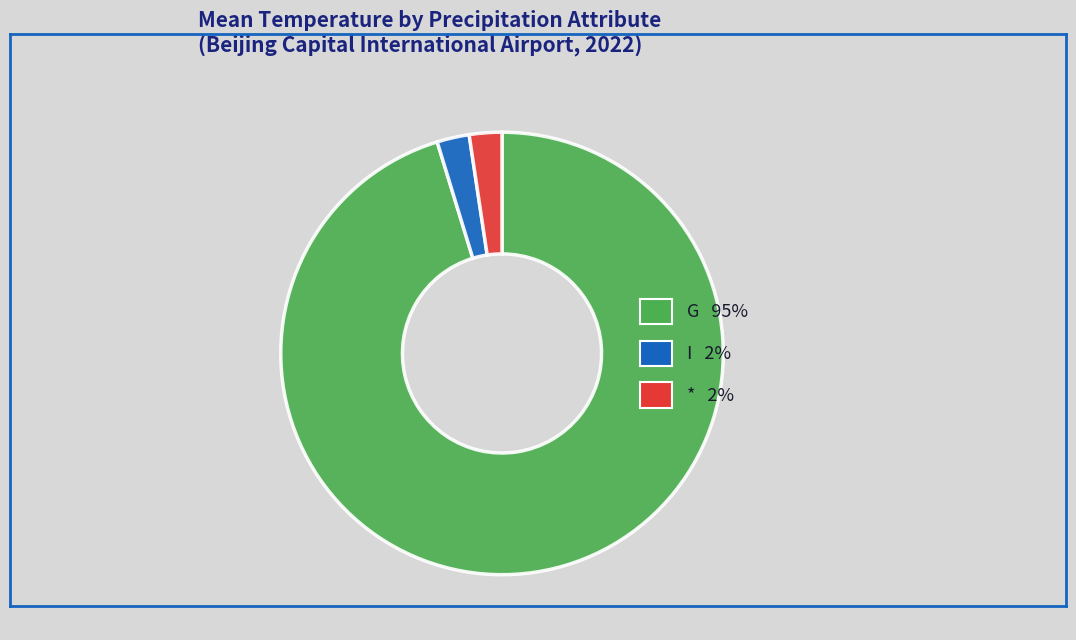

Is there any slice that represents more than half of the pie?

Yes